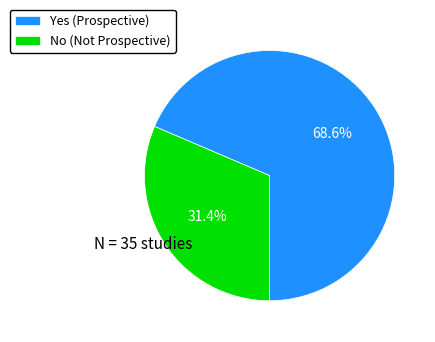

To the nearest percent, what portion does Yes represent?

69%